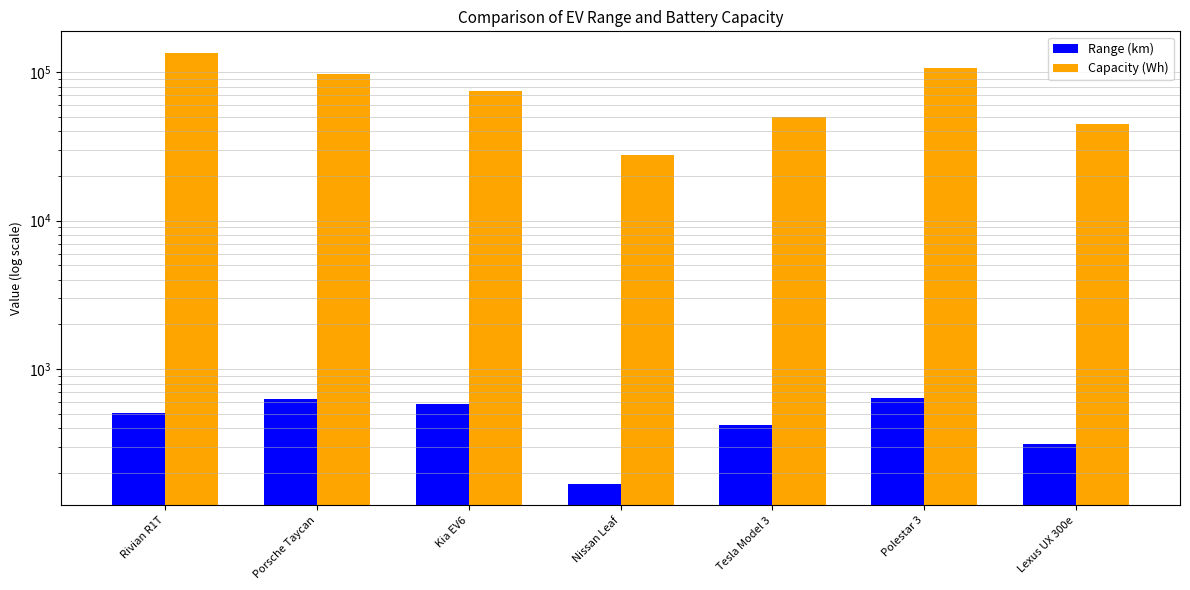

What is the difference between the maximum and second lowest values in the Capacity (Wh) series?

90000